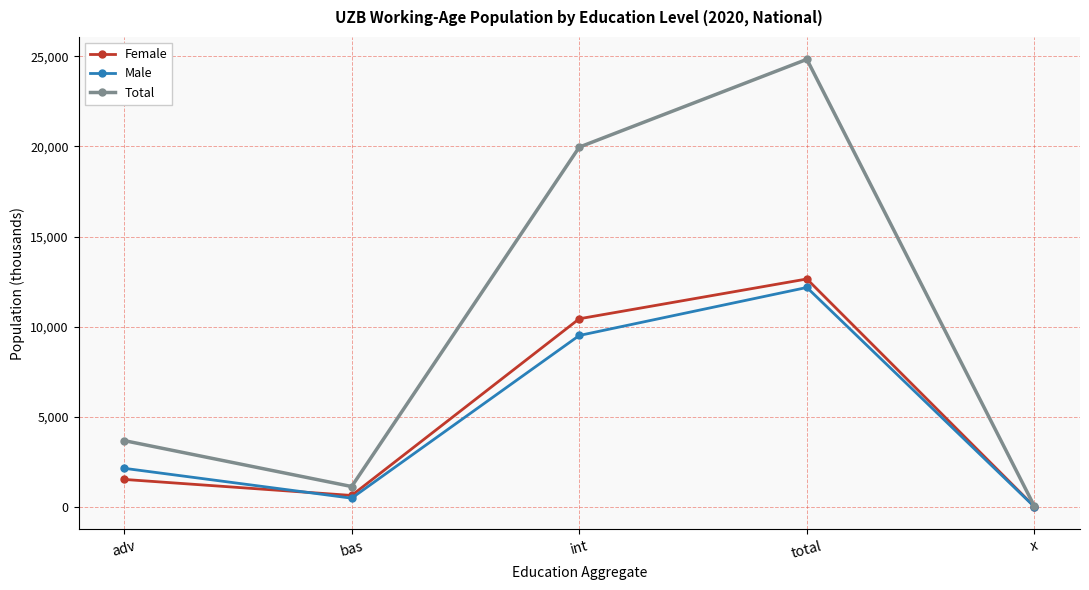

What is the sum of all Female values?

25301.5